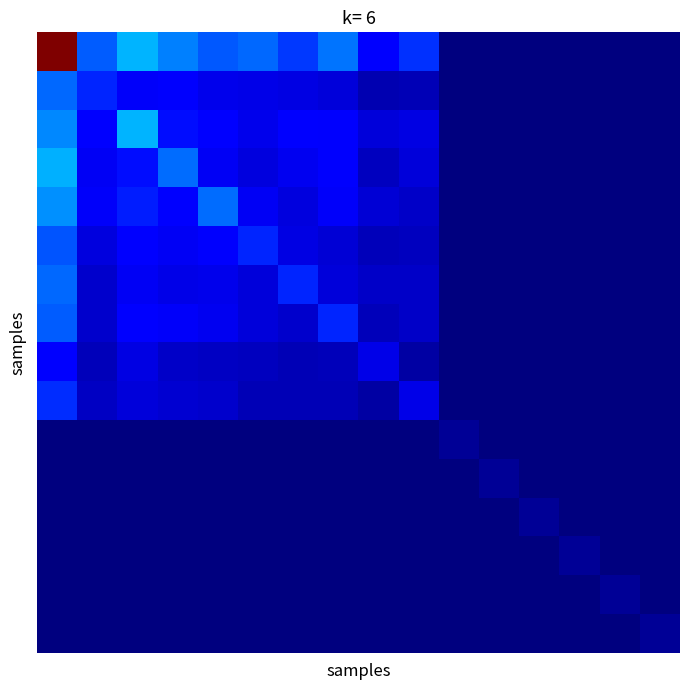

Reading left to right, transcribe all the data shown in this chart.

row_0: 0=1.0	1=0.2	2=0.3	3=0.3	4=0.2	5=0.2	6=0.2	7=0.2	8=0.1	9=0.2	10=0.0	11=0.0	12=0.0	13=0.0	14=0.0	15=0.0
row_1: 0=0.2	1=0.2	2=0.1	3=0.1	4=0.1	5=0.1	6=0.1	7=0.1	8=0.0	9=0.0	10=0.0	11=0.0	12=0.0	13=0.0	14=0.0	15=0.0
row_2: 0=0.3	1=0.1	2=0.3	3=0.1	4=0.1	5=0.1	6=0.1	7=0.1	8=0.1	9=0.1	10=0.0	11=0.0	12=0.0	13=0.0	14=0.0	15=0.0
row_3: 0=0.3	1=0.1	2=0.1	3=0.2	4=0.1	5=0.1	6=0.1	7=0.1	8=0.1	9=0.1	10=0.0	11=0.0	12=0.0	13=0.0	14=0.0	15=0.0
row_4: 0=0.3	1=0.1	2=0.2	3=0.1	4=0.2	5=0.1	6=0.1	7=0.1	8=0.1	9=0.1	10=0.0	11=0.0	12=0.0	13=0.0	14=0.0	15=0.0
row_5: 0=0.2	1=0.1	2=0.1	3=0.1	4=0.1	5=0.2	6=0.1	7=0.1	8=0.1	9=0.1	10=0.0	11=0.0	12=0.0	13=0.0	14=0.0	15=0.0
row_6: 0=0.2	1=0.1	2=0.1	3=0.1	4=0.1	5=0.1	6=0.2	7=0.1	8=0.1	9=0.1	10=0.0	11=0.0	12=0.0	13=0.0	14=0.0	15=0.0
row_7: 0=0.2	1=0.1	2=0.1	3=0.1	4=0.1	5=0.1	6=0.1	7=0.2	8=0.1	9=0.1	10=0.0	11=0.0	12=0.0	13=0.0	14=0.0	15=0.0
row_8: 0=0.1	1=0.1	2=0.1	3=0.1	4=0.1	5=0.1	6=0.0	7=0.1	8=0.1	9=0.0	10=0.0	11=0.0	12=0.0	13=0.0	14=0.0	15=0.0
row_9: 0=0.2	1=0.1	2=0.1	3=0.1	4=0.1	5=0.0	6=0.0	7=0.1	8=0.0	9=0.1	10=0.0	11=0.0	12=0.0	13=0.0	14=0.0	15=0.0
row_10: 0=0.0	1=0.0	2=0.0	3=0.0	4=0.0	5=0.0	6=0.0	7=0.0	8=0.0	9=0.0	10=0.0	11=0.0	12=0.0	13=0.0	14=0.0	15=0.0
row_11: 0=0.0	1=0.0	2=0.0	3=0.0	4=0.0	5=0.0	6=0.0	7=0.0	8=0.0	9=0.0	10=0.0	11=0.0	12=0.0	13=0.0	14=0.0	15=0.0
row_12: 0=0.0	1=0.0	2=0.0	3=0.0	4=0.0	5=0.0	6=0.0	7=0.0	8=0.0	9=0.0	10=0.0	11=0.0	12=0.0	13=0.0	14=0.0	15=0.0
row_13: 0=0.0	1=0.0	2=0.0	3=0.0	4=0.0	5=0.0	6=0.0	7=0.0	8=0.0	9=0.0	10=0.0	11=0.0	12=0.0	13=0.0	14=0.0	15=0.0
row_14: 0=0.0	1=0.0	2=0.0	3=0.0	4=0.0	5=0.0	6=0.0	7=0.0	8=0.0	9=0.0	10=0.0	11=0.0	12=0.0	13=0.0	14=0.0	15=0.0
row_15: 0=0.0	1=0.0	2=0.0	3=0.0	4=0.0	5=0.0	6=0.0	7=0.0	8=0.0	9=0.0	10=0.0	11=0.0	12=0.0	13=0.0	14=0.0	15=0.0